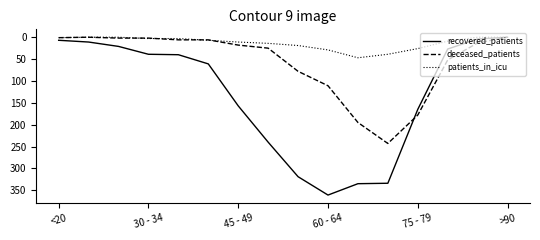

What is the highest value of the deceased_patients series?

243